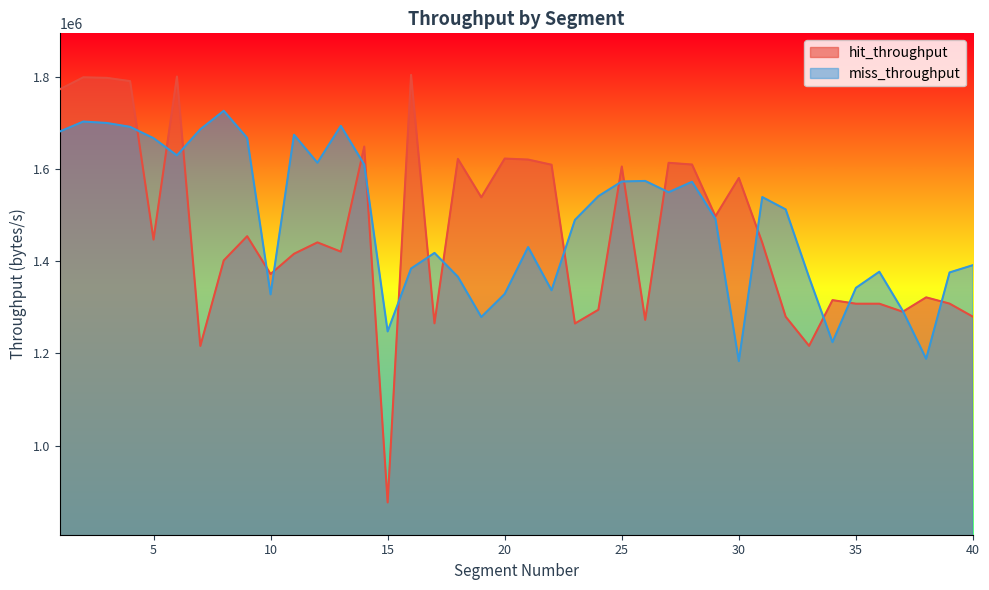

How many values in the miss_throughput series are below 1512851?

20